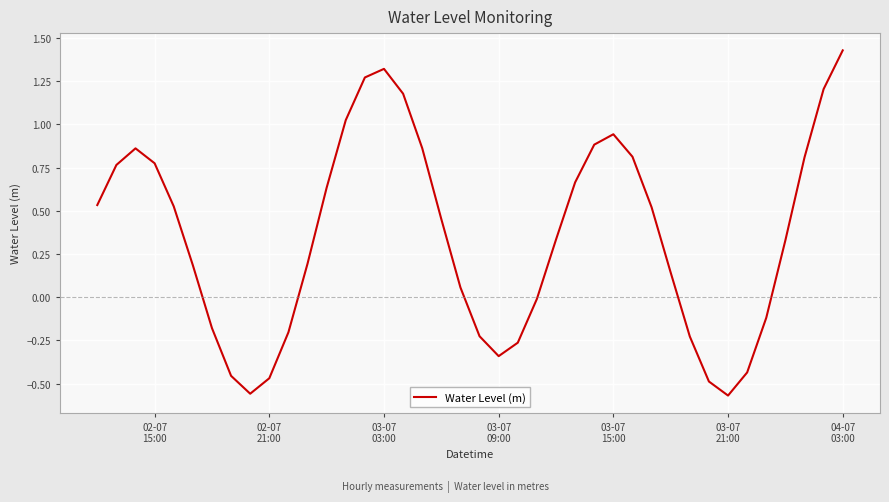

What is the difference between the maximum and minimum values?

2.0